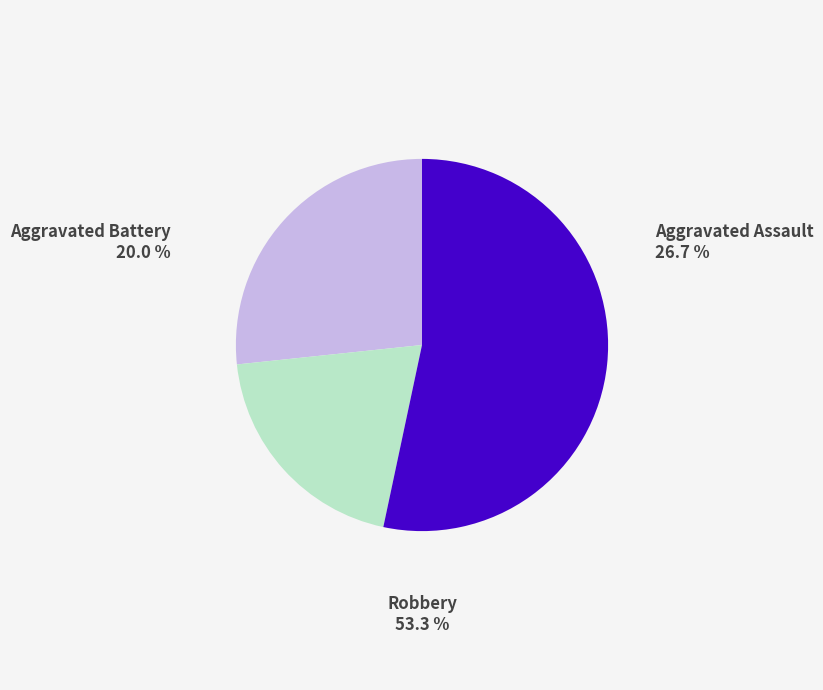

Is it true that Robbery is 53% of the pie?

True